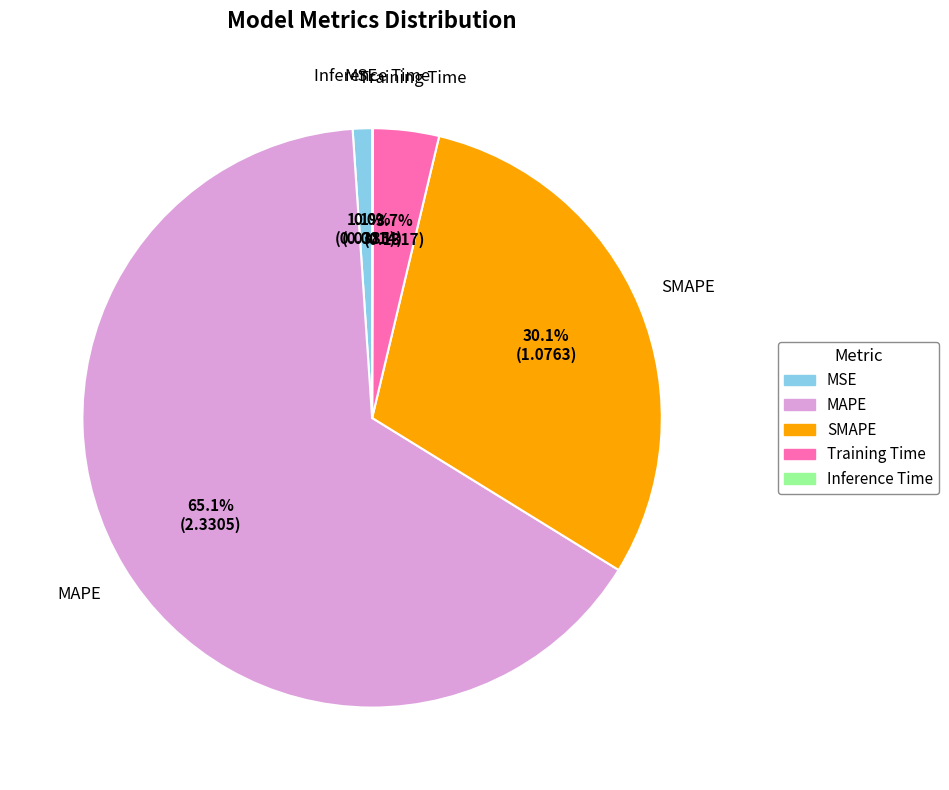

Which category has the biggest portion of the pie?

MAPE